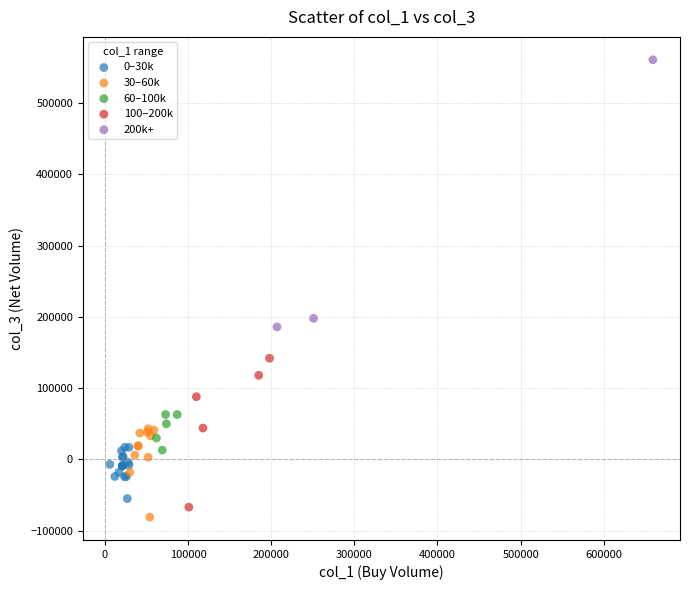

Which series has the largest Y range (max minus min)?

200k+